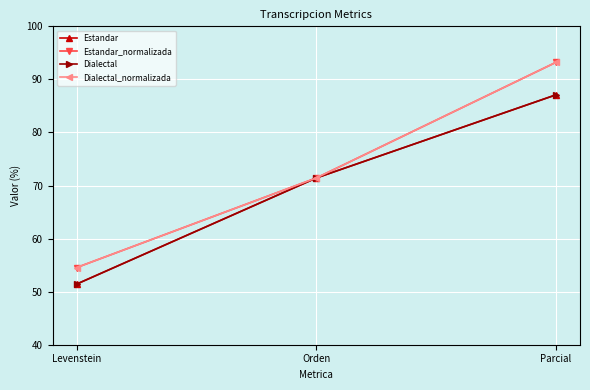

Is this an area chart (filled region under the line)?

No